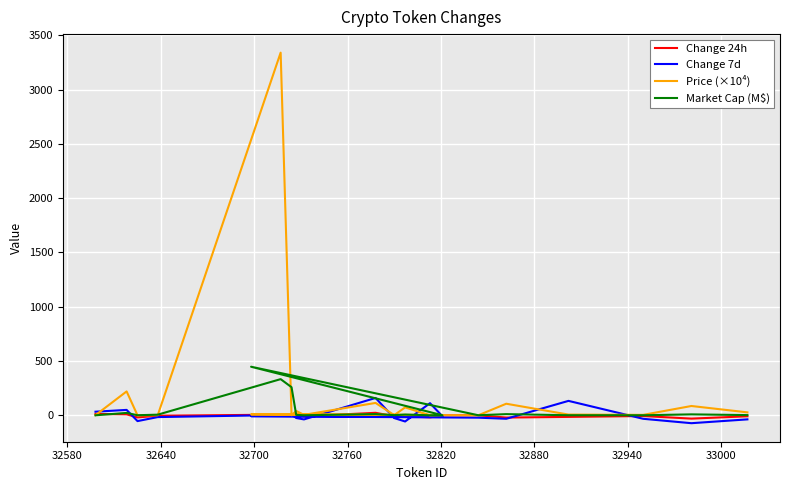

What is the total value across all series at 32580?

-9.0